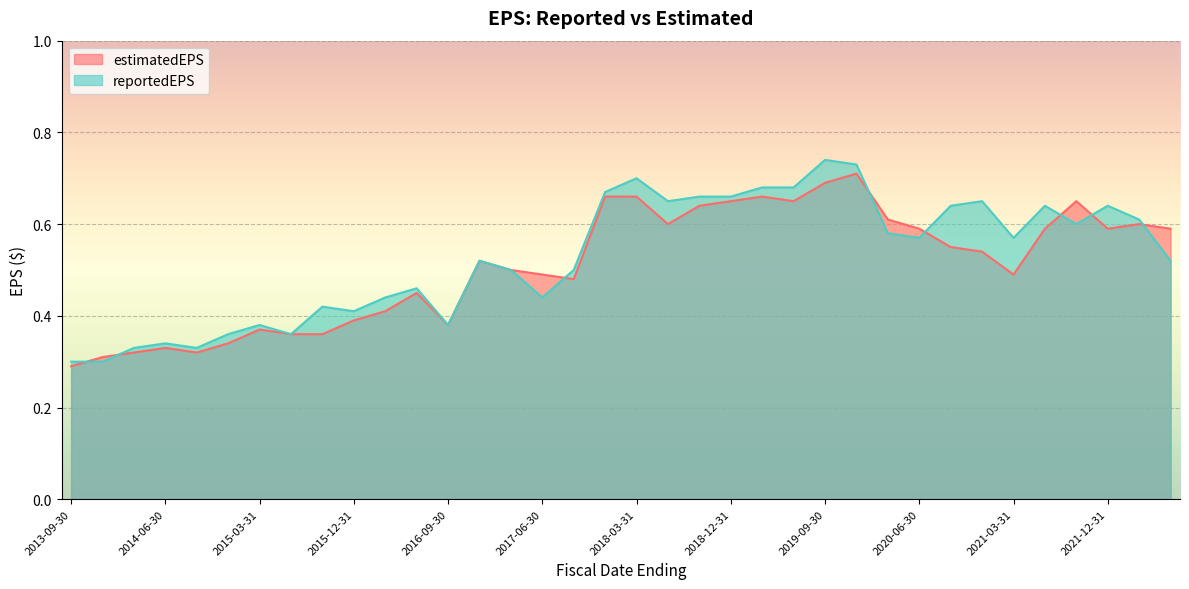

Reading right to left, list all the values displayed in this chart.

estimatedEPS: 0.6	0.6	0.6	0.7	0.6	0.5	0.5	0.6	0.6	0.6	0.7	0.7	0.7	0.7	0.7	0.6	0.6	0.7	0.7	0.5	0.5	0.5	0.5	0.4	0.5	0.4	0.4	0.4	0.4	0.4	0.3	0.3	0.3	0.3	0.3	0.3
reportedEPS: 0.5	0.6	0.6	0.6	0.6	0.6	0.7	0.6	0.6	0.6	0.7	0.7	0.7	0.7	0.7	0.7	0.7	0.7	0.7	0.5	0.4	0.5	0.5	0.4	0.5	0.4	0.4	0.4	0.4	0.4	0.4	0.3	0.3	0.3	0.3	0.3